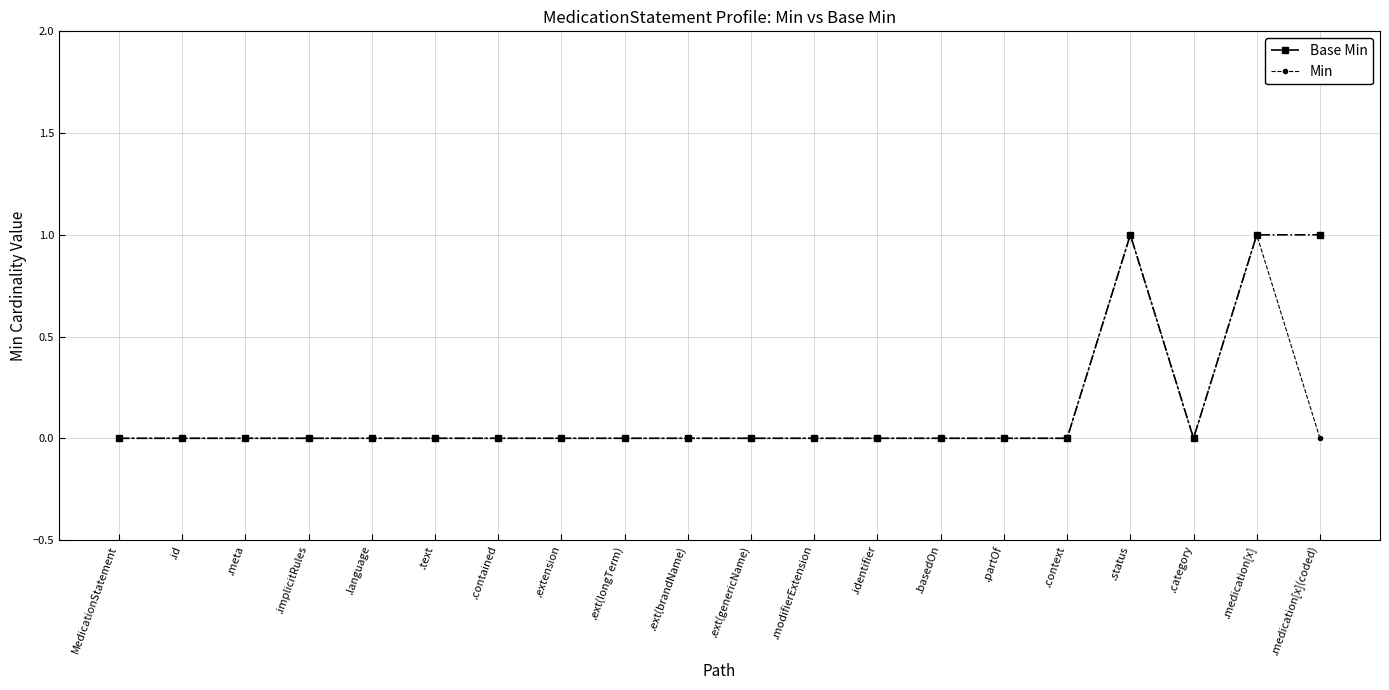

True or false: Base Min has more than 0 interior local peaks.

True